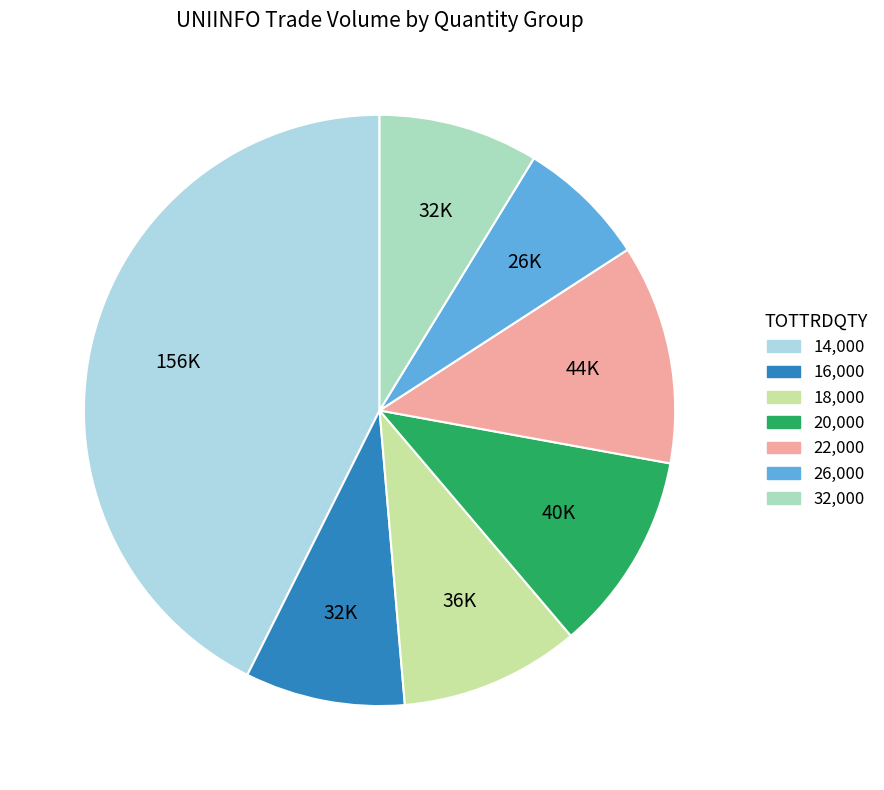

Count the number of slices in the pie.

7